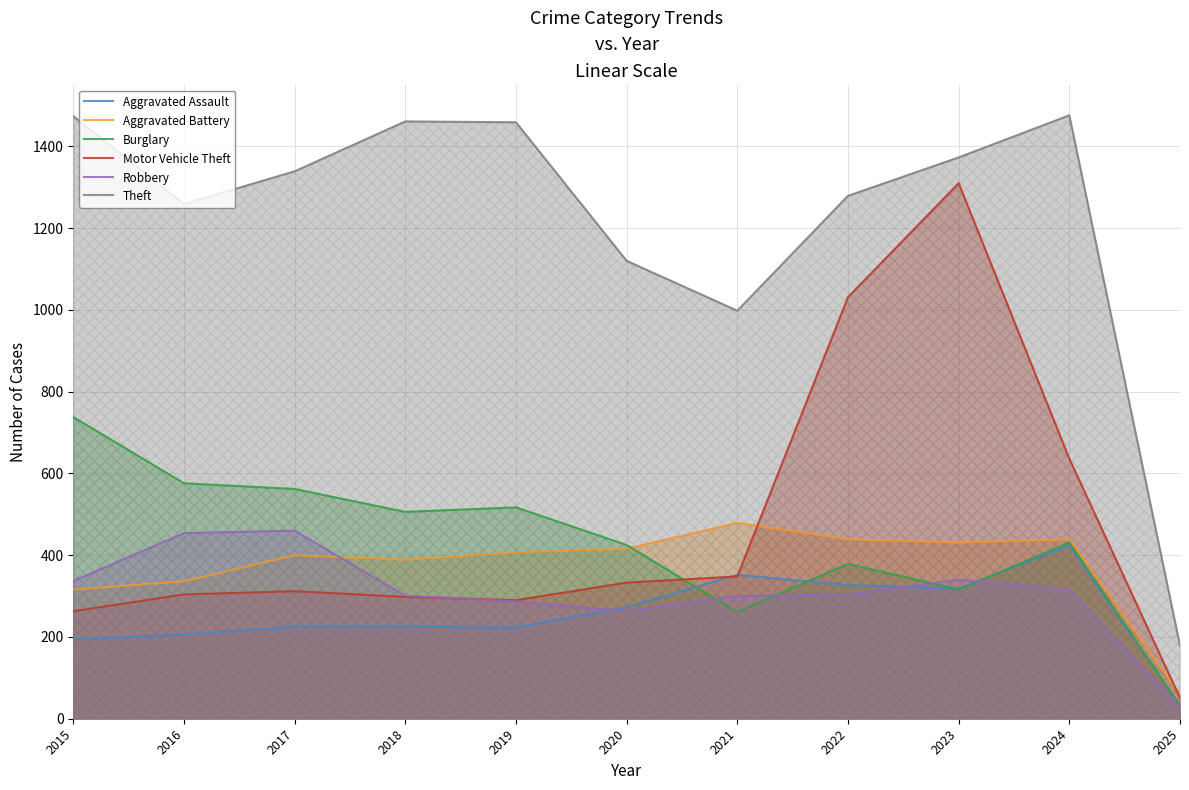

At which label is Aggravated Assault closest to 228?

2017